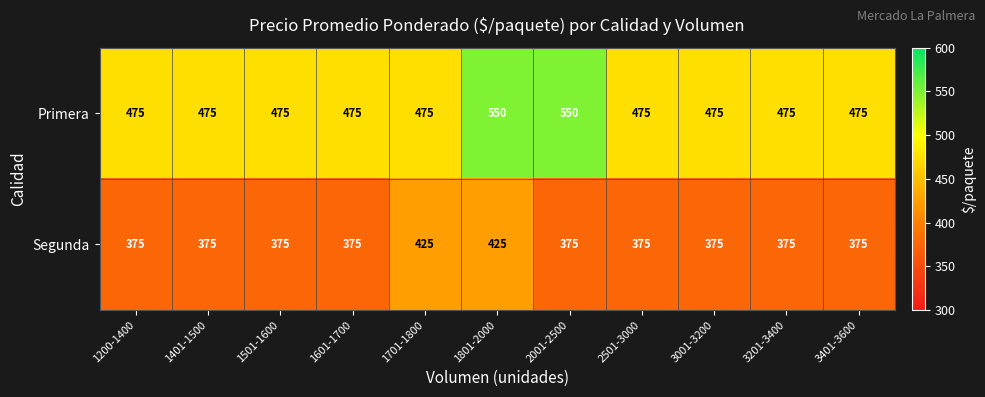

List the series in order of their peak value, highest first.

Primera, Segunda